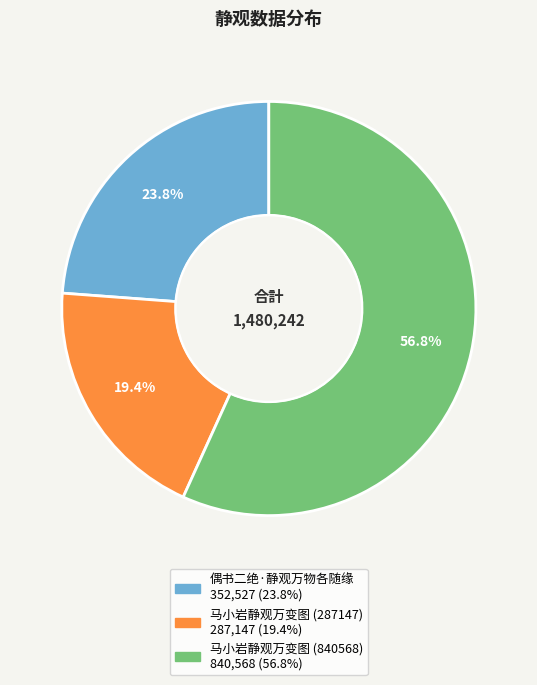

Rank the categories by value from lowest to highest.

马小岩静观万变图 (287147), 偶书二绝·静观万物各随缘, 马小岩静观万变图 (840568)